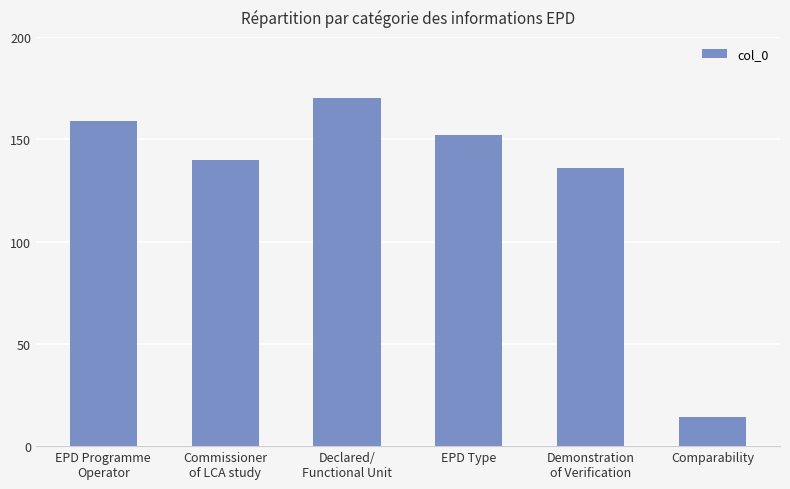

Where does the data first go above 152?

EPD Programme
Operator